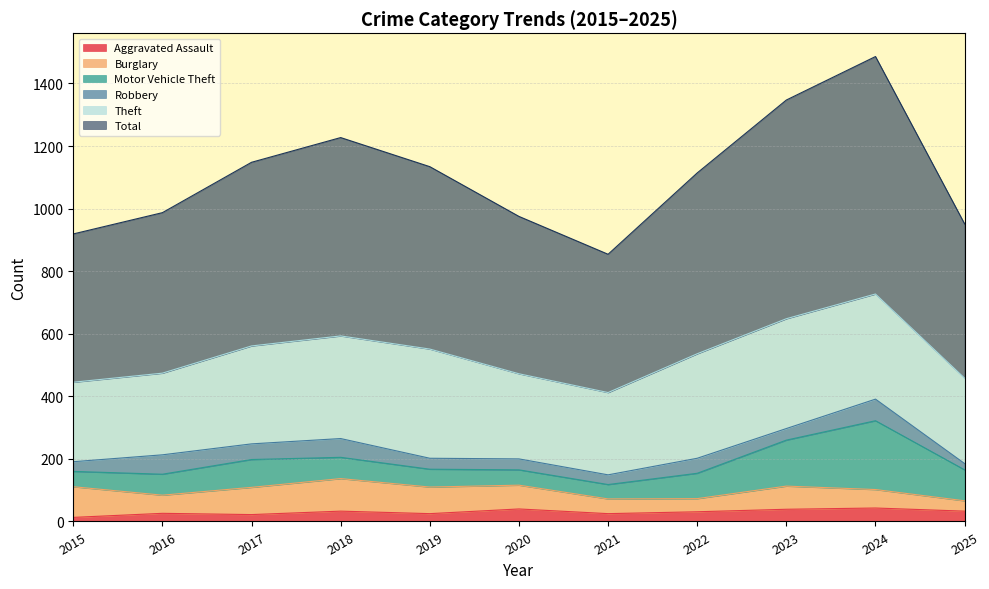

True or false: Motor Vehicle Theft and Total intersect in this chart.

False